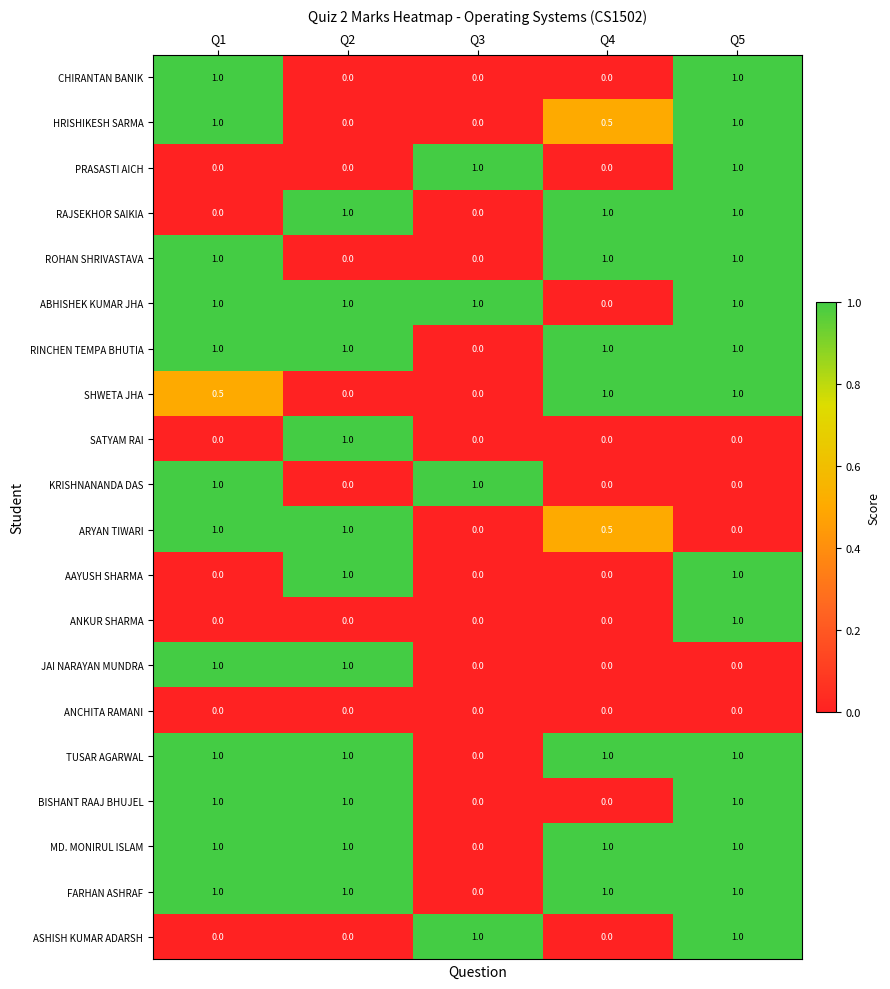

At how many categories does at least one series exceed 0?

5